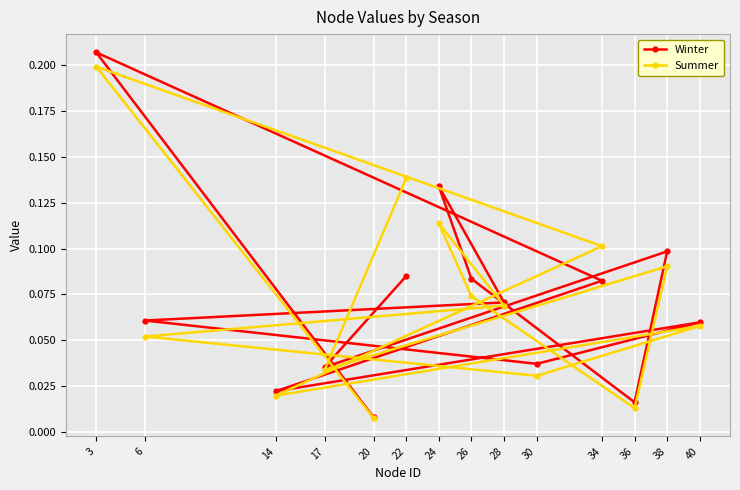

True or false: Winter has more than 1 interior local peaks.

True